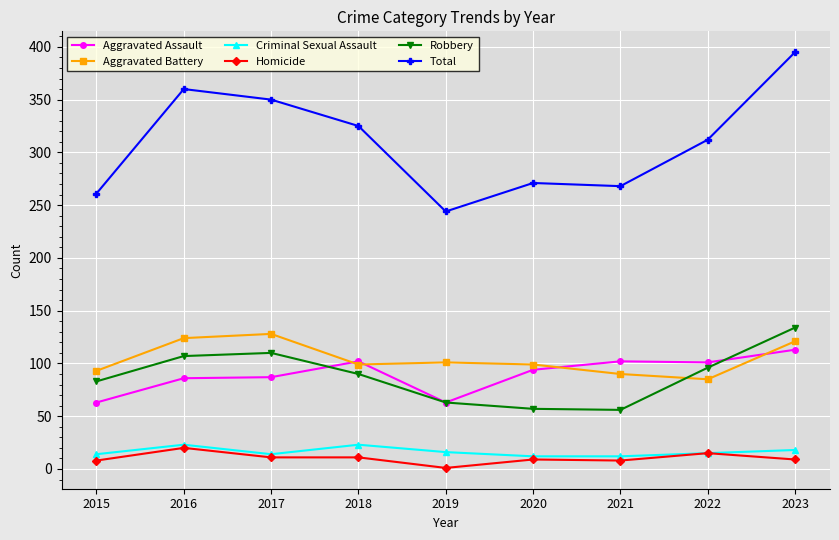

What is the sum of all Total values?

2786